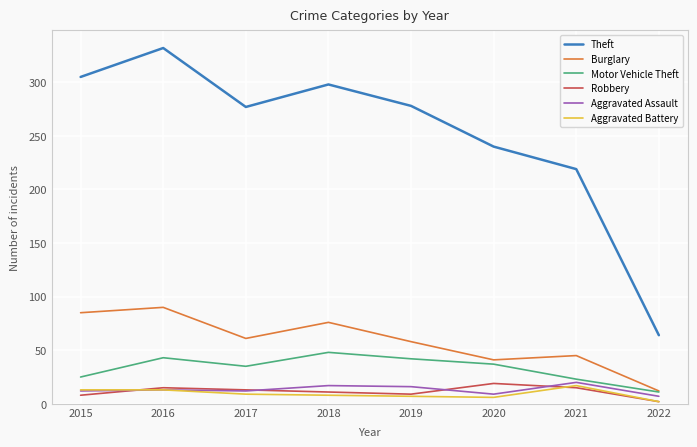

Which series has the widest spread of values?

Theft